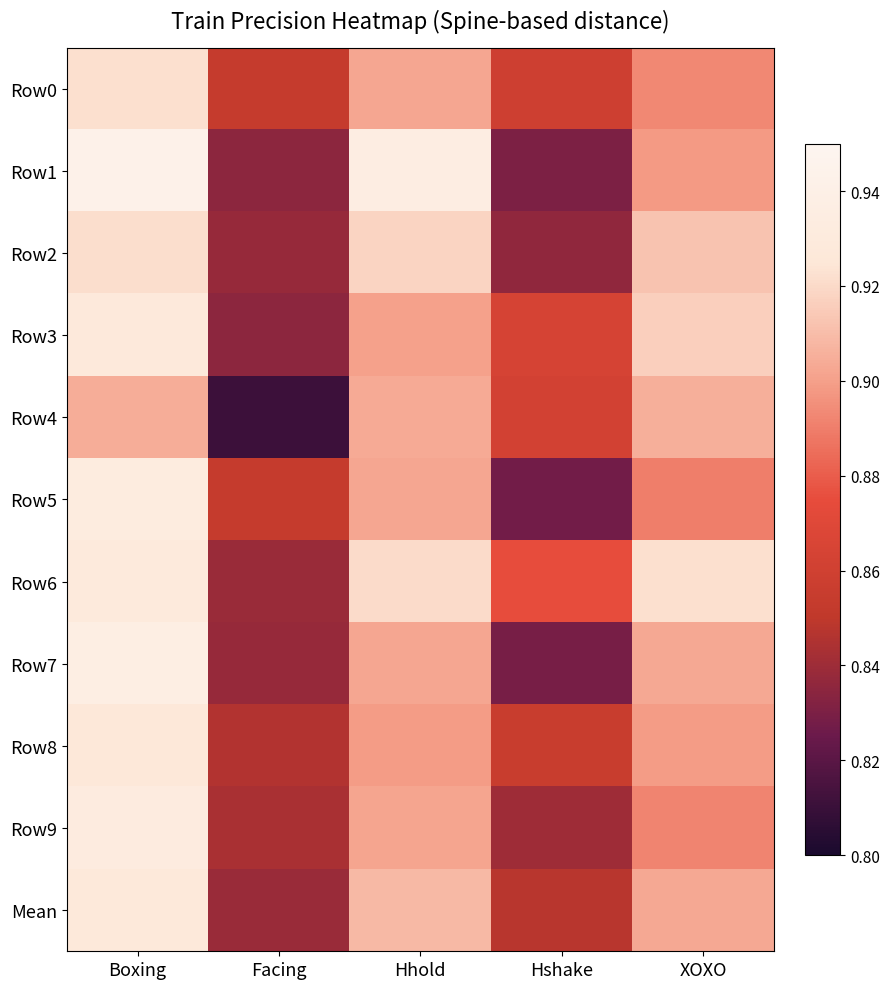

What is the maximum value shown in the chart?

0.9